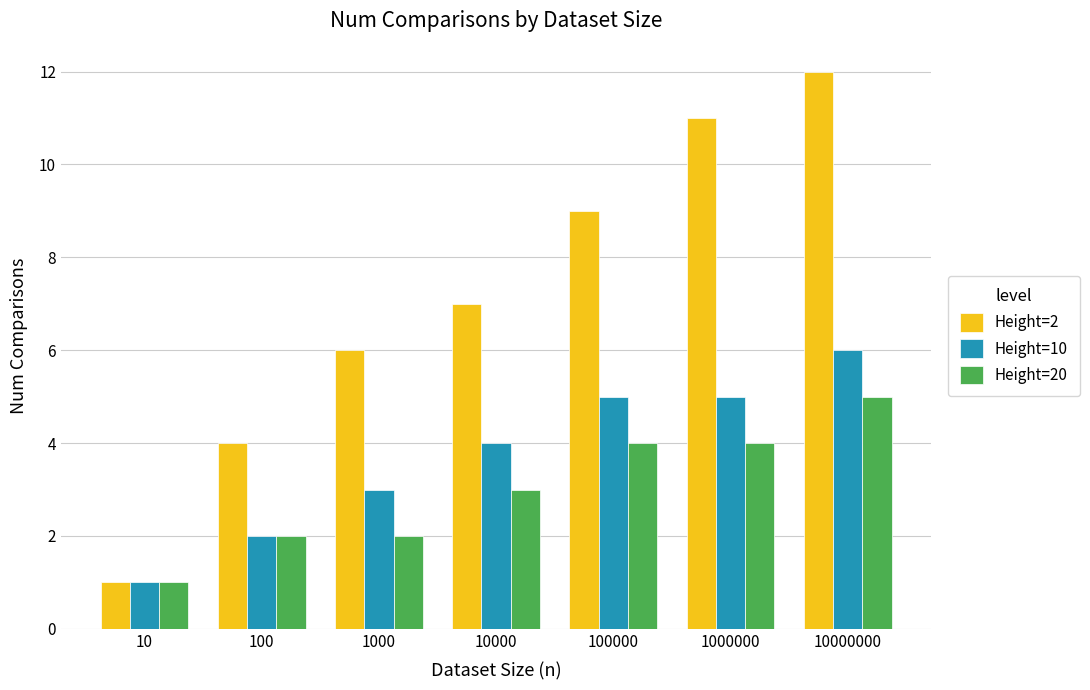

Which category has the lowest value across all series?

10